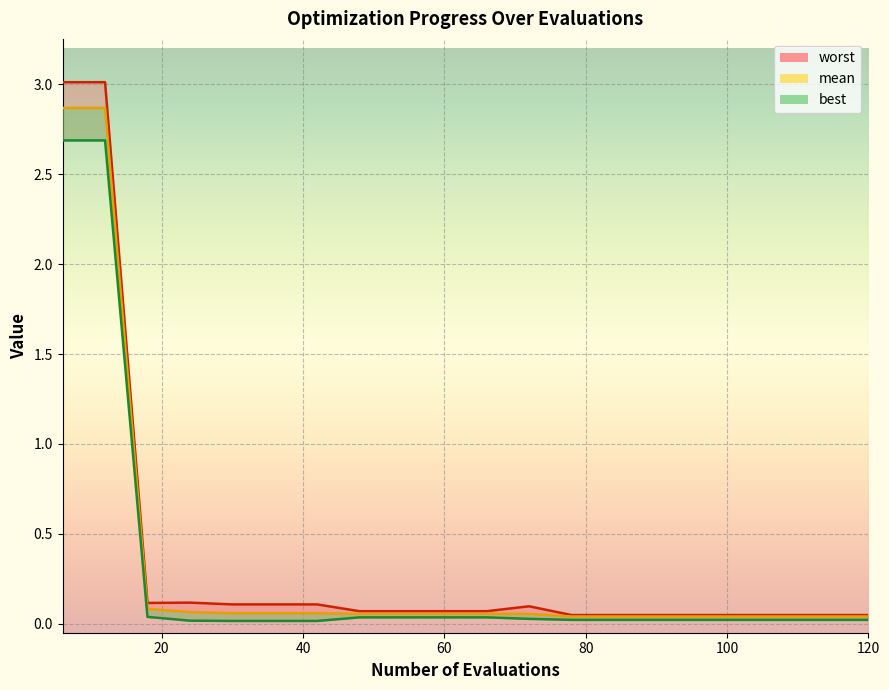

The value at 120 is 0.1. True or false?

False